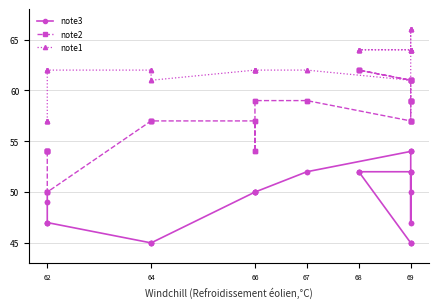

What is the minimum value for note2?

50